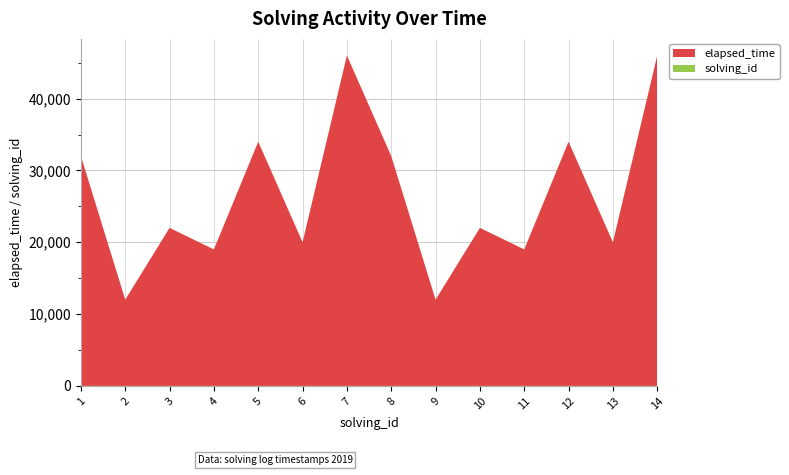

Reading right to left, extract all data points from this chart.

elapsed_time: 14=46000	13=20000	12=34000	11=19000	10=22000	9=12000	8=32000	7=46000	6=20000	5=34000	4=19000	3=22000	2=12000	1=32000
solving_id: 14=14	13=13	12=12	11=11	10=10	9=9	8=8	7=7	6=6	5=5	4=4	3=3	2=2	1=1